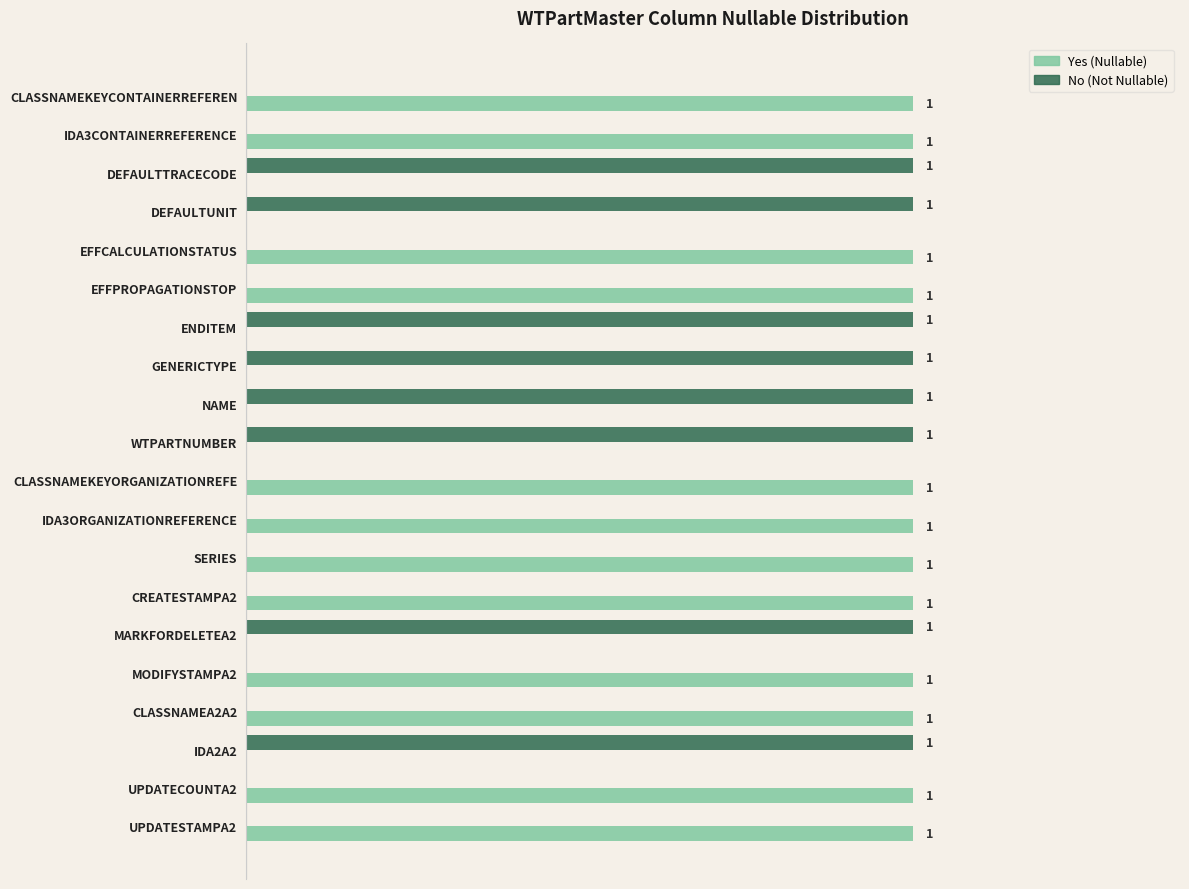

Which series has the largest total across all categories?

Yes (Nullable)